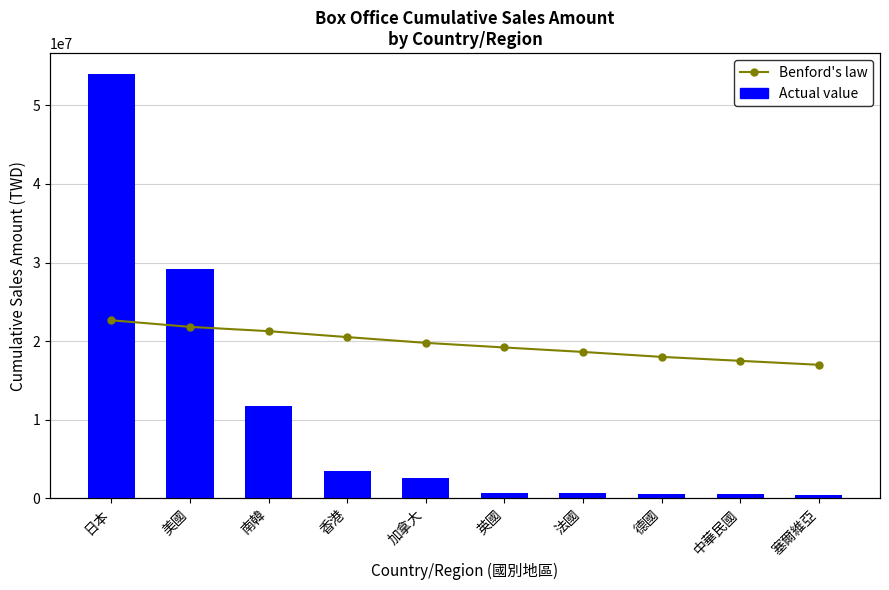

What is the label of the 6th bar from the left?

英國